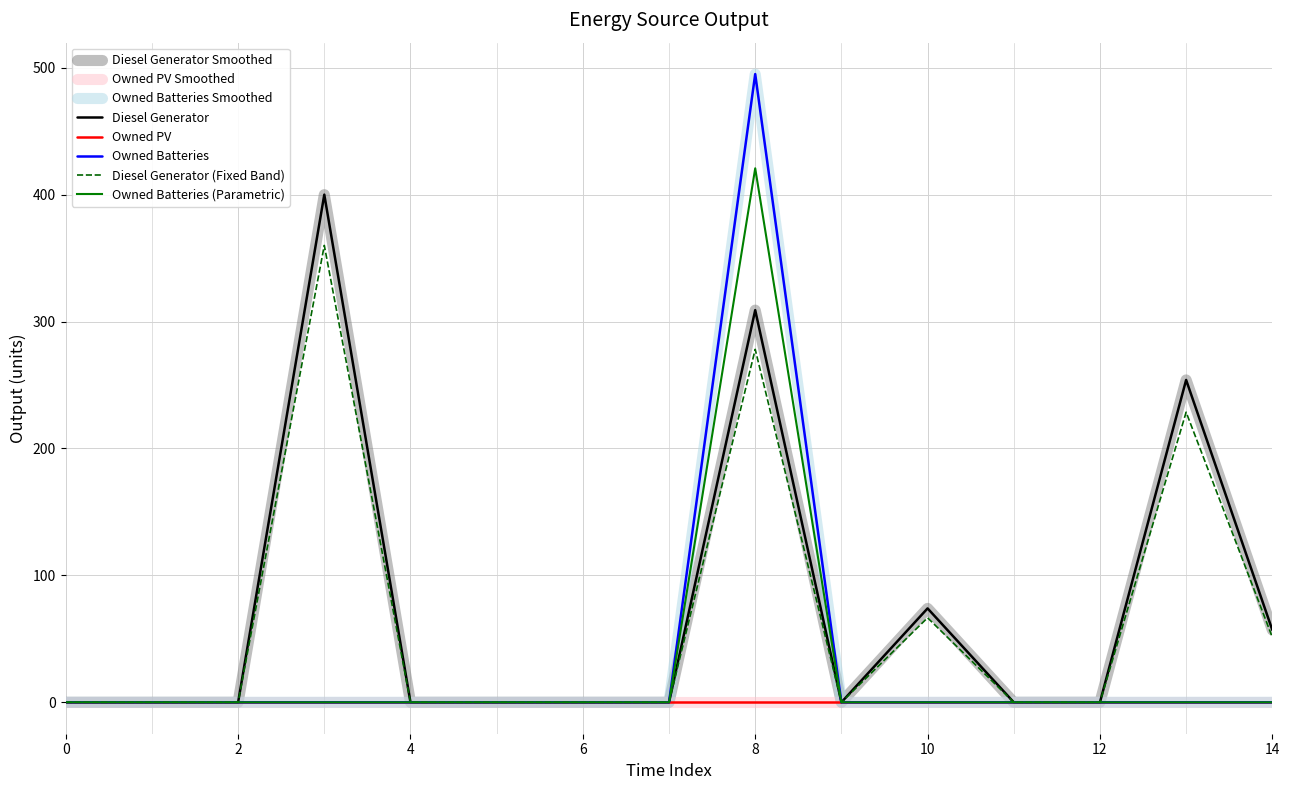

True or false: Diesel Generator has more than 1 points higher than both neighbors.

True